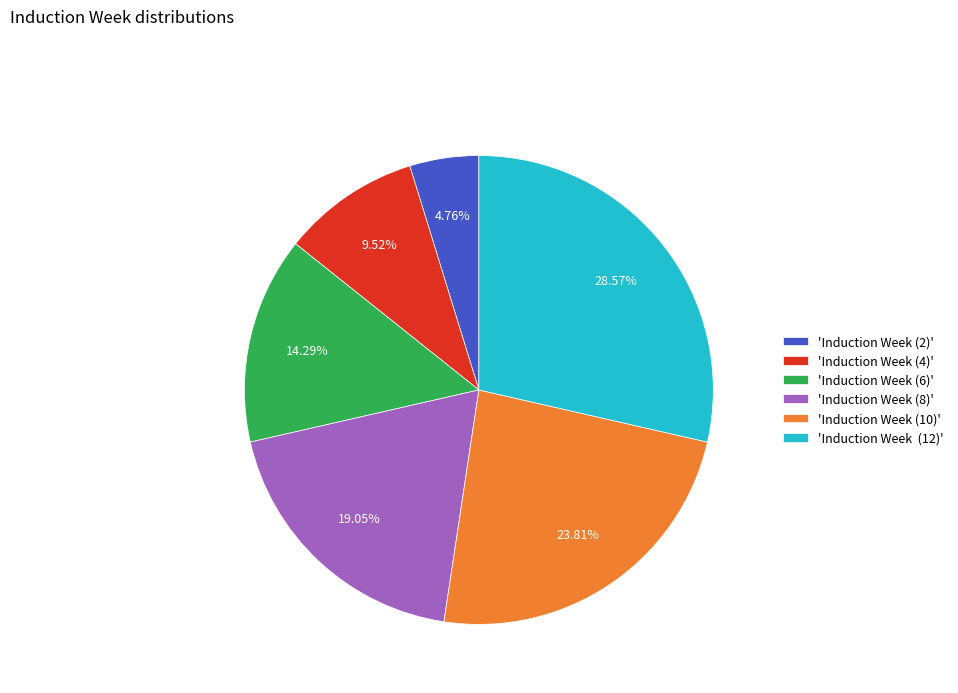

How many segments does this pie chart have?

6